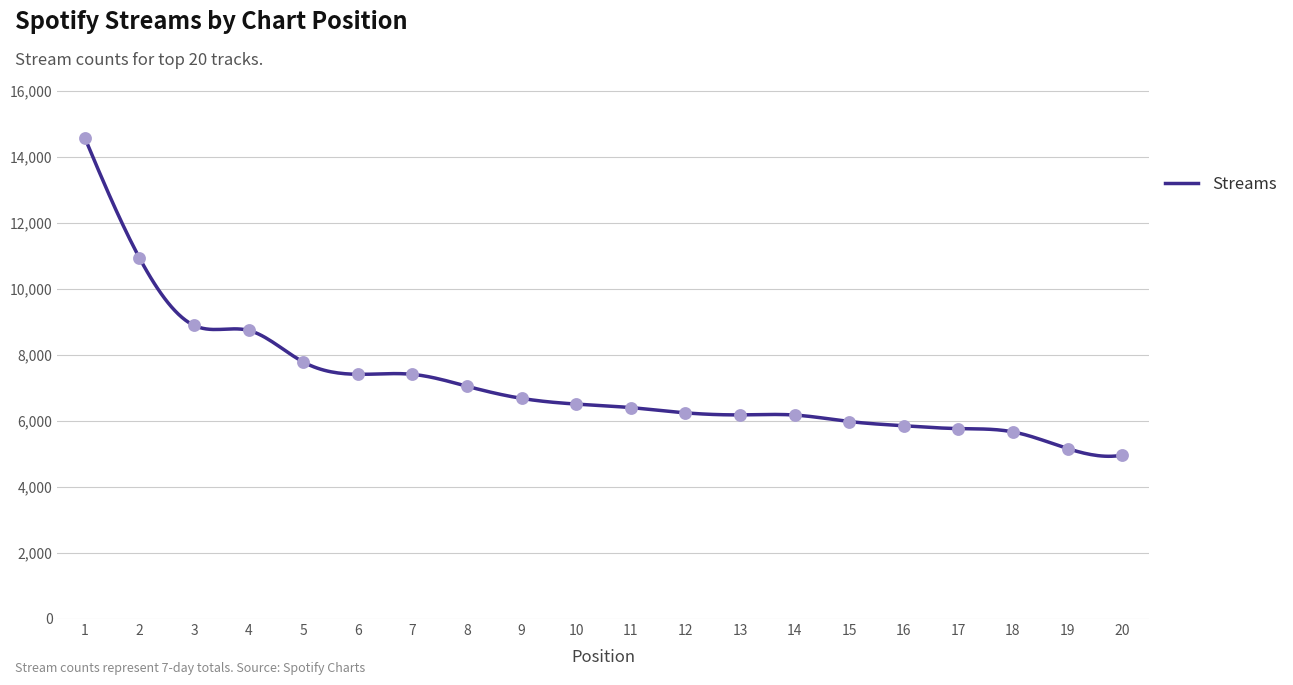

Which has a higher value, 9 or 14?

9